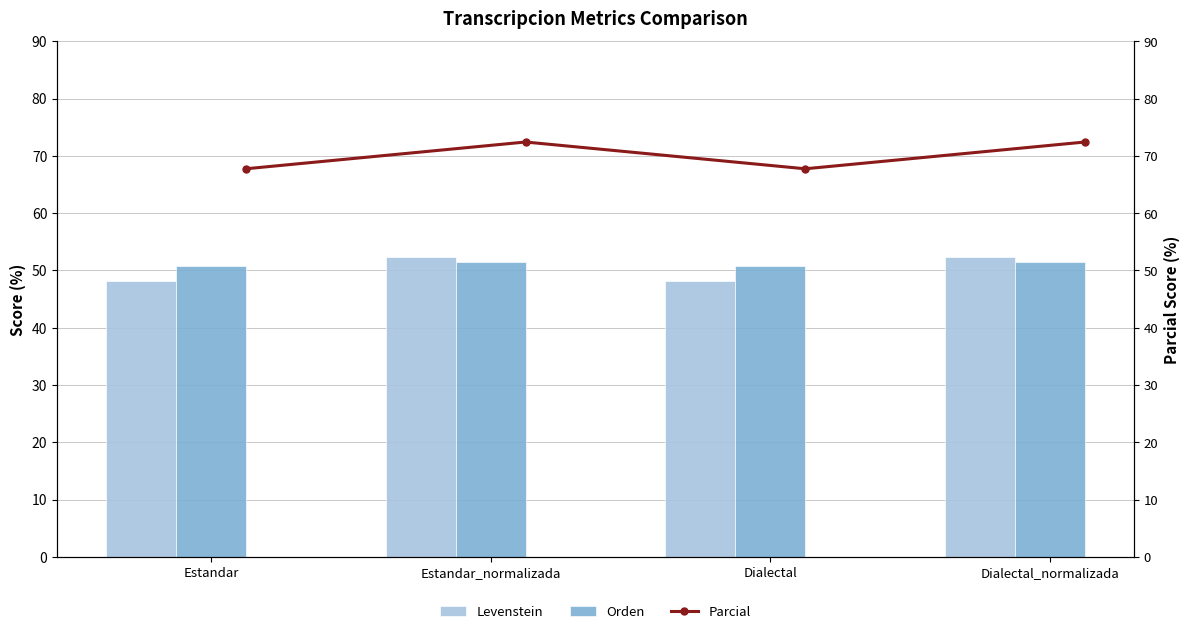

Where does the Levenstein series first go above 52?

Estandar_normalizada